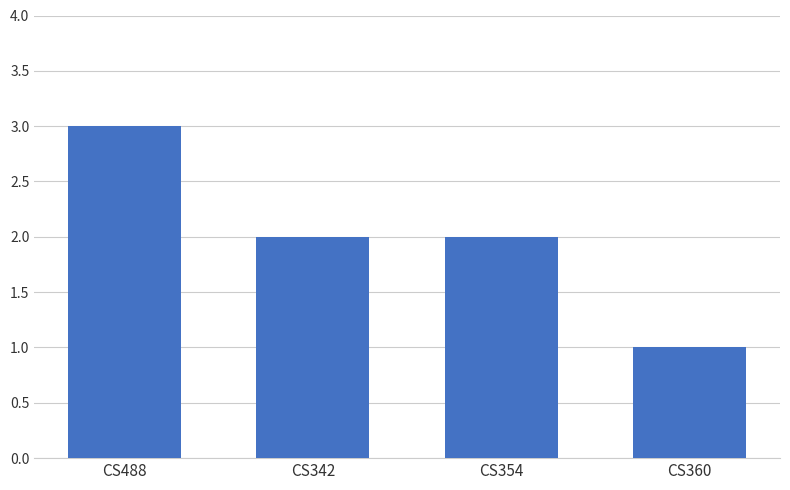

Is it true that the value at CS360 is 2?

False